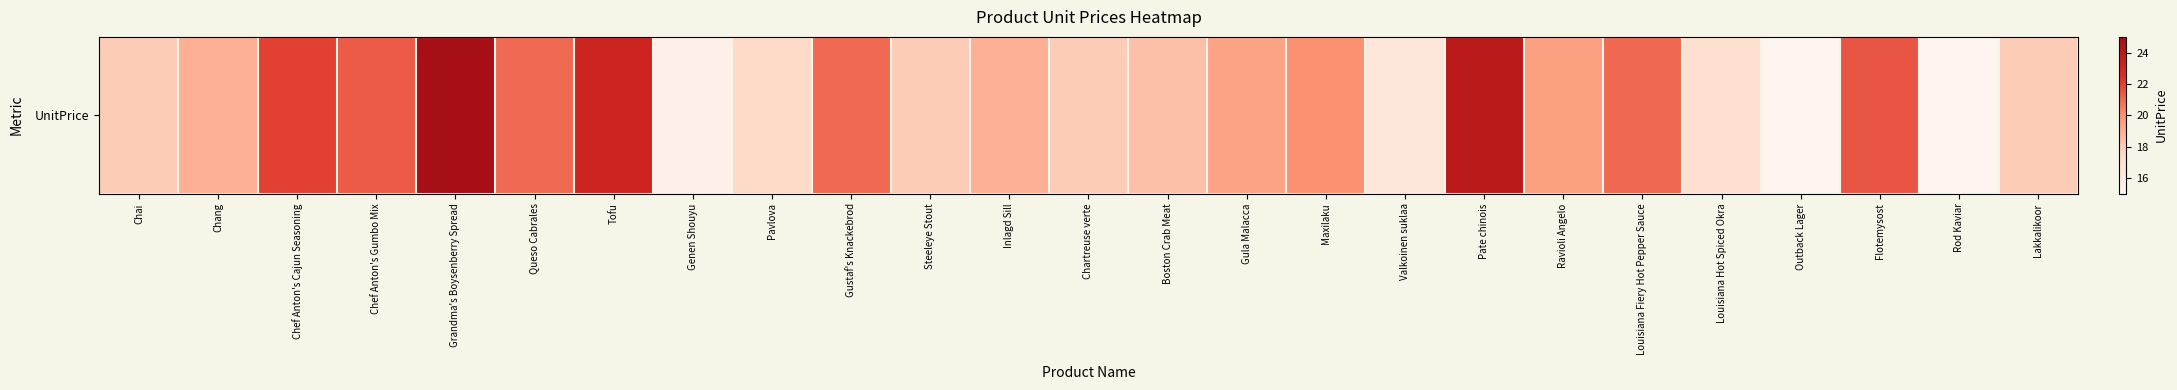

Reading left to right, transcribe all the data shown in this chart.

18.0	19.0	22.0	21.4	25.0	21.0	23.2	15.5	17.4	21.0	18.0	19.0	18.0	18.4	19.4	20.0	16.2	24.0	19.5	21.1	17.0	15.0	21.5	15.0	18.0